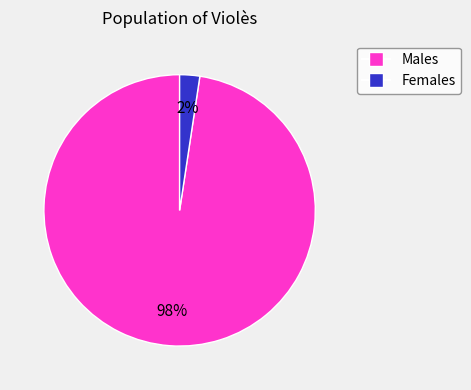

To the nearest percent, what is the average slice percentage?

50%